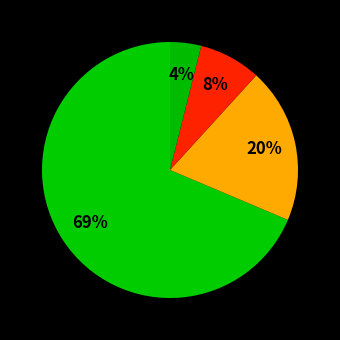

How many segments does this pie chart have?

4